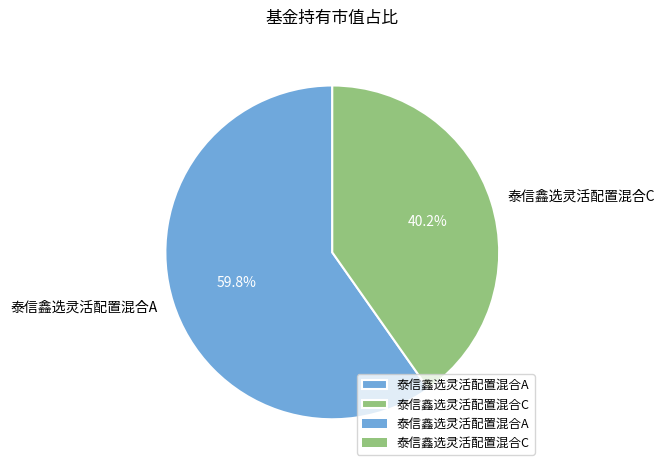

To the nearest percent, what is the average slice percentage?

50%